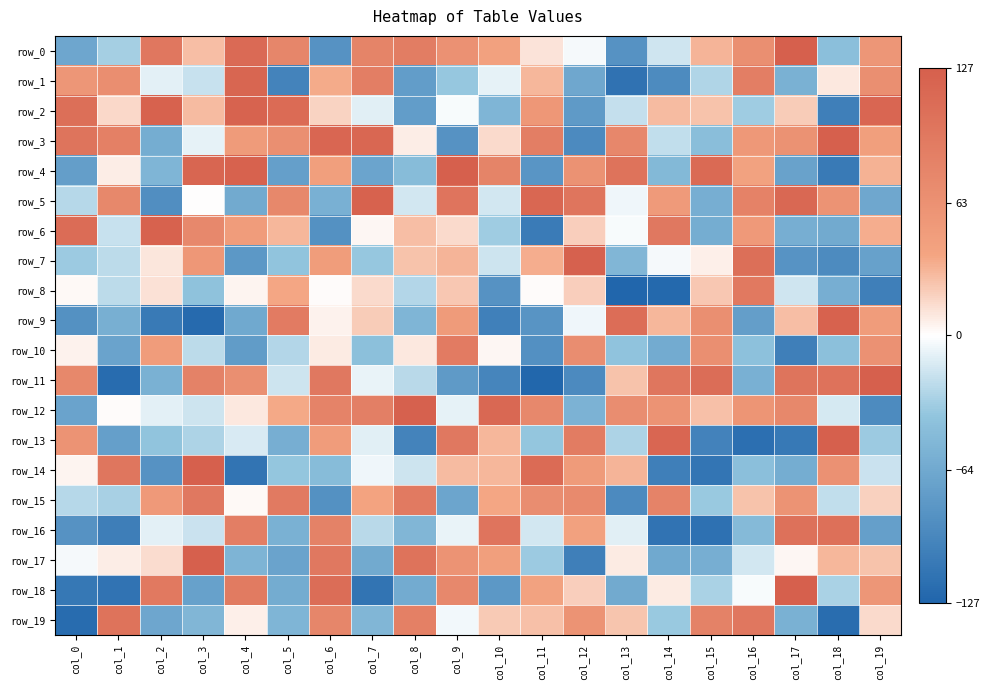

The row_14 series shows -22 at col_6. True or false?

False